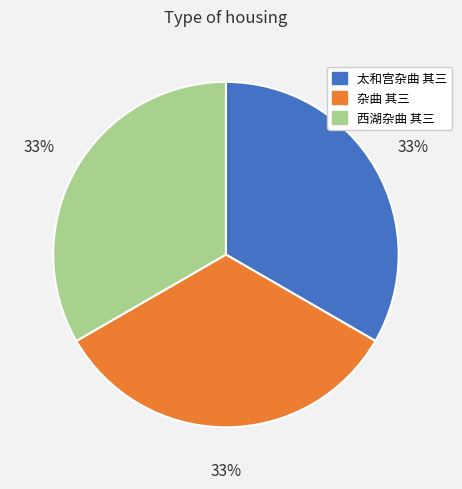

Is it true that 西湖杂曲 其三 is 23% of the pie?

False